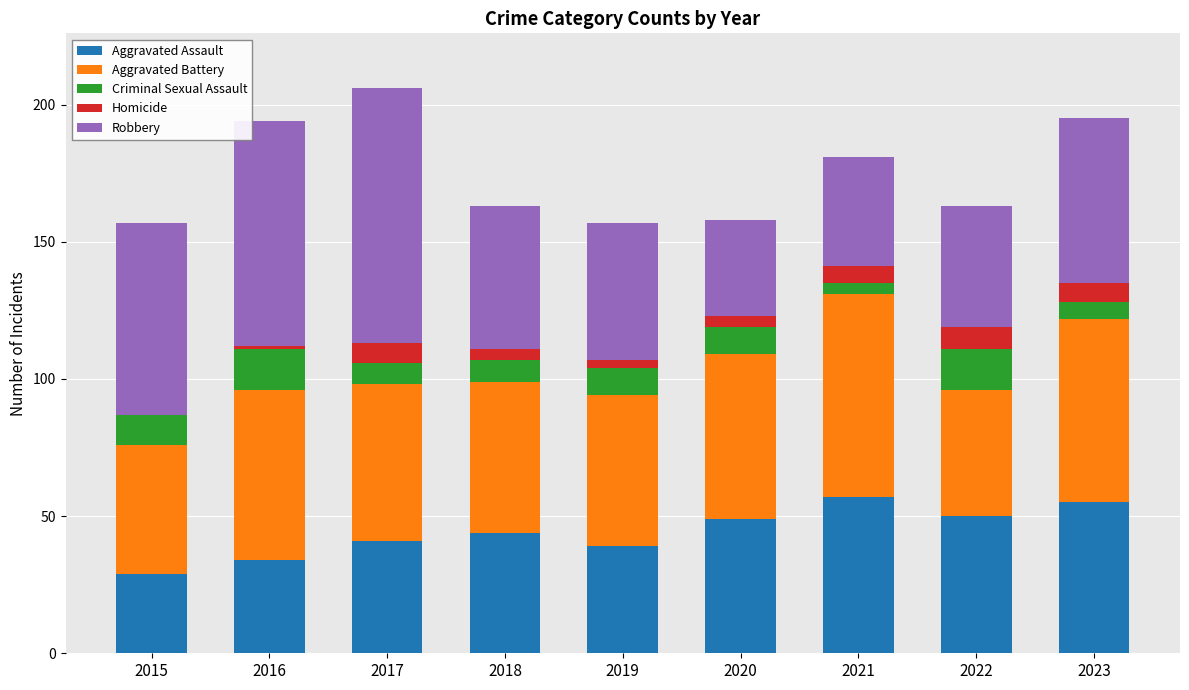

What is the highest value of the Aggravated Assault series?

57